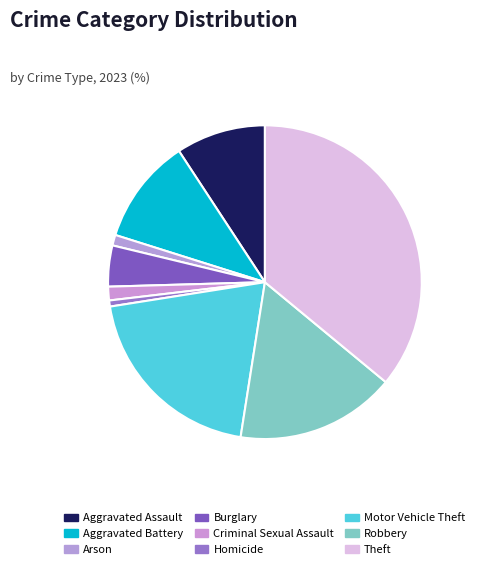

How many segments does this pie chart have?

9